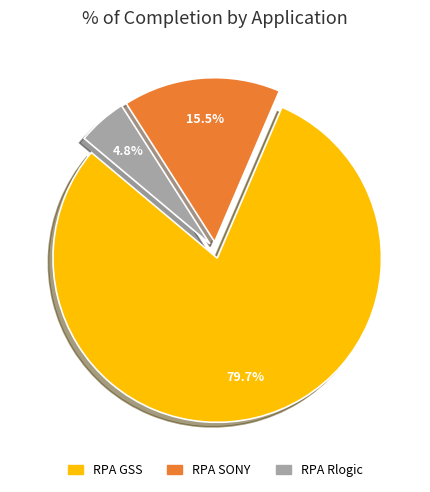

Which slice represents more than half of the pie?

RPA GSS